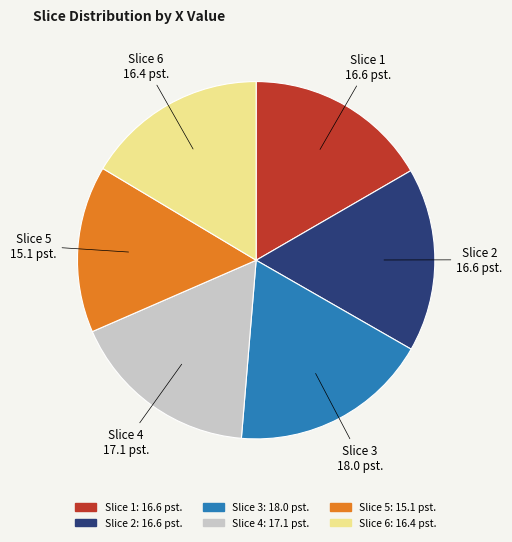

The Slice 4 slice represents 7% of the pie. True or false?

False